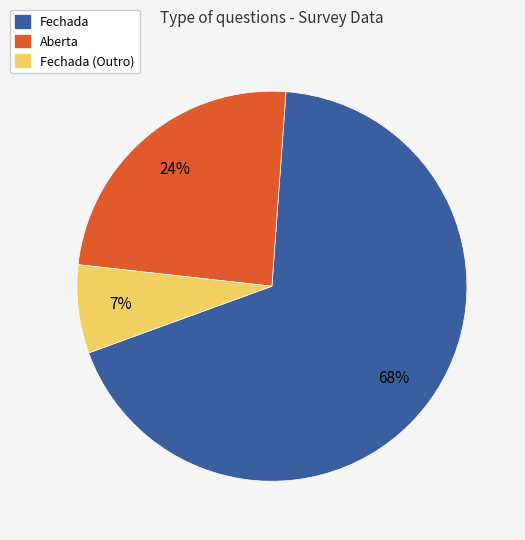

Do Fechada and Fechada (Outro) together represent more than half of the pie?

Yes